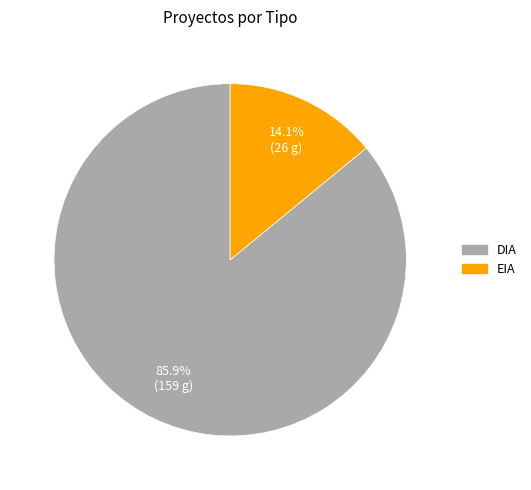

Do DIA and EIA together represent more than half of the pie?

Yes